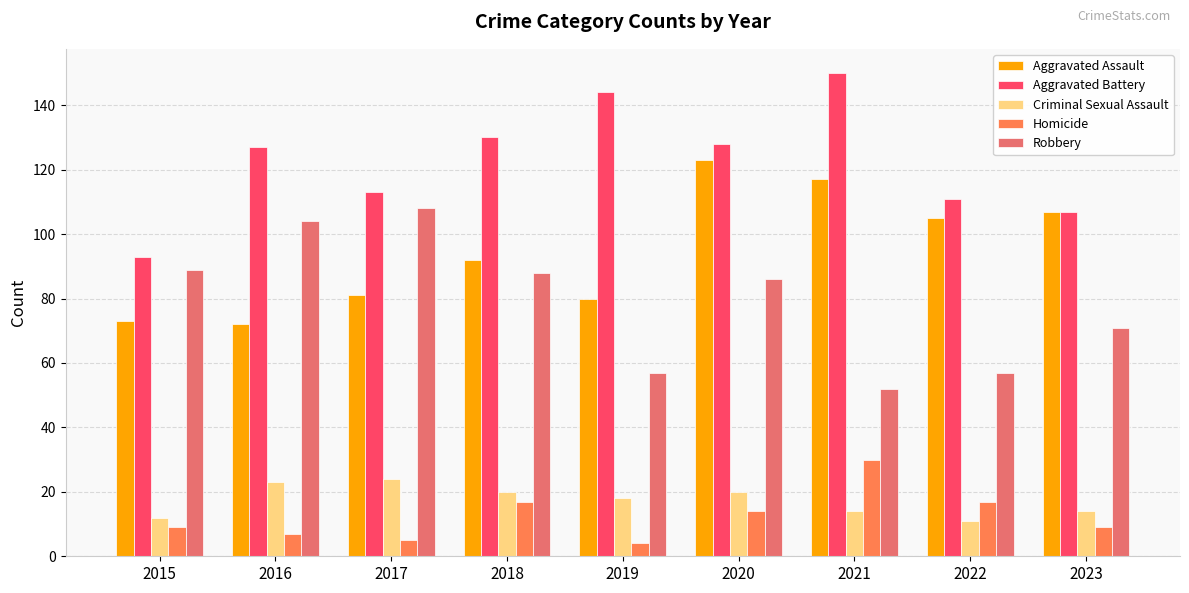

Which series has the largest total across all categories?

Aggravated Battery